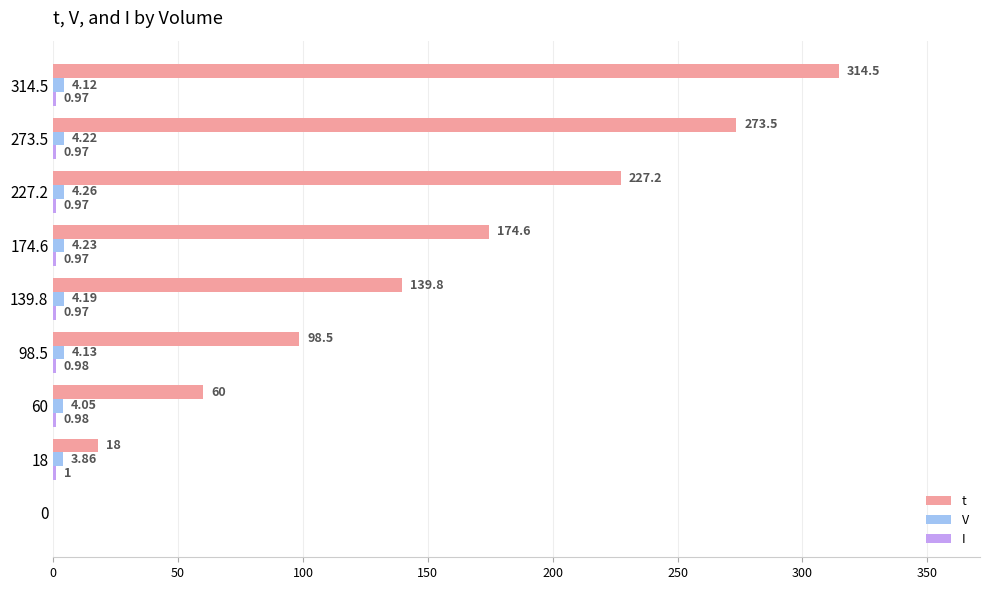

What is the sum of all t values?

1306.1